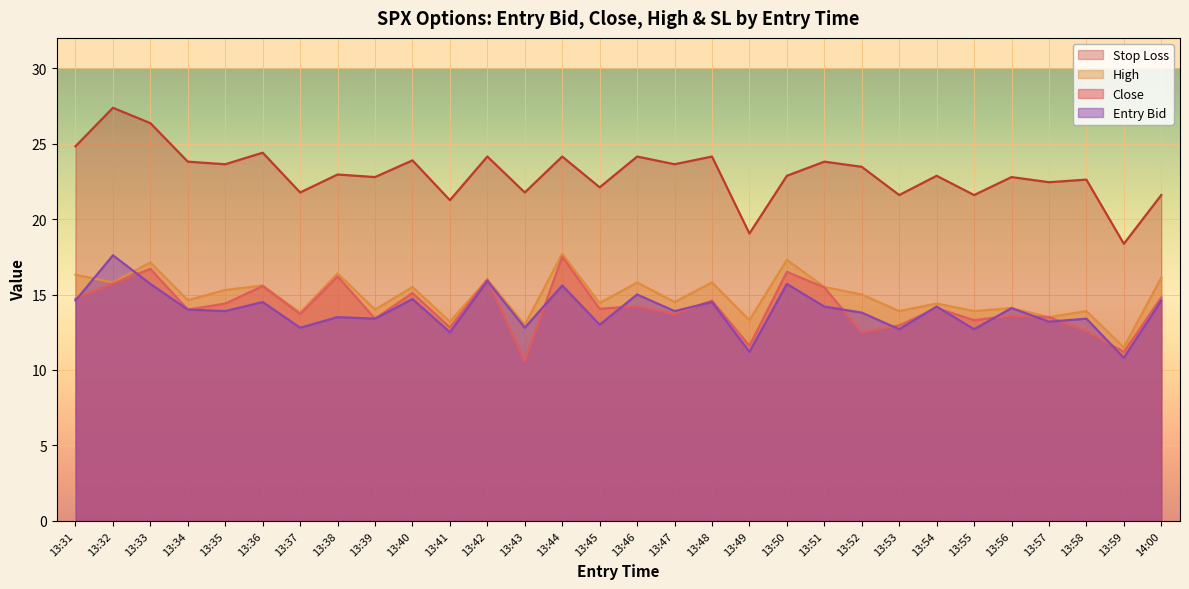

In sl, how many points are higher than both neighbors (excluding endpoints)?

12